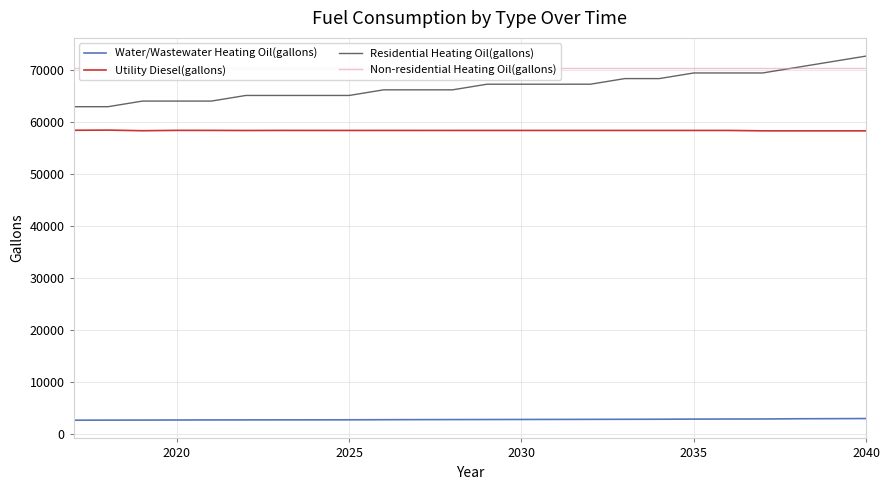

Which series ends up on top after the final intersection of Residential Heating Oil(gallons) and Non-residential Heating Oil(gallons)?

Residential Heating Oil(gallons)